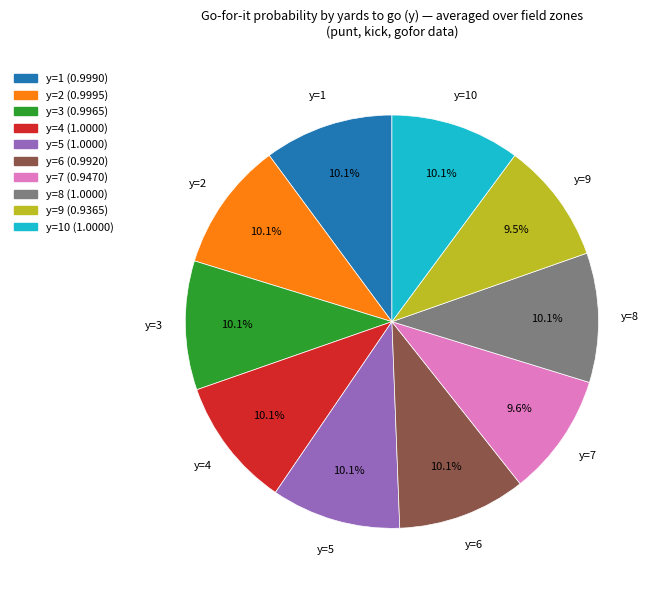

What percentage is the y=5 slice, to the nearest percent?

10%